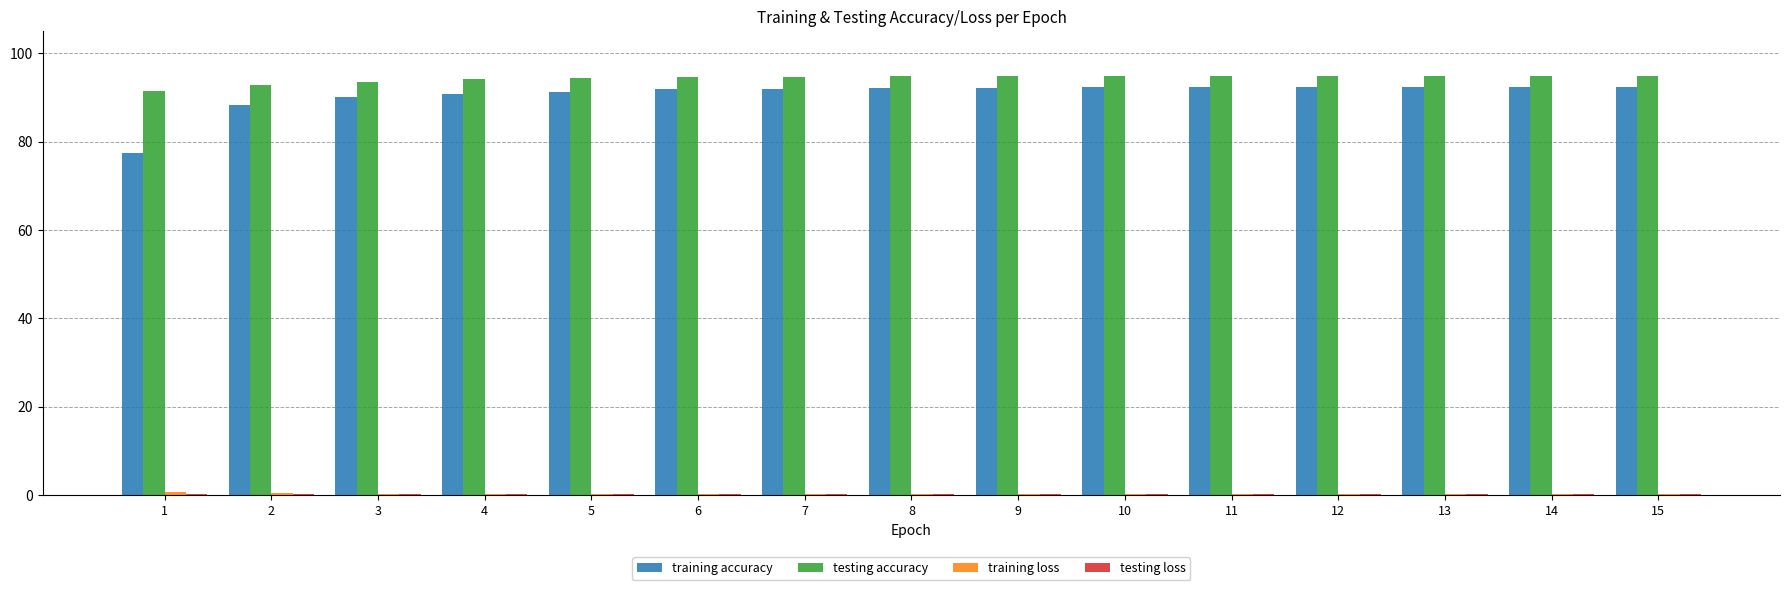

Count the number of categories in the chart.

15